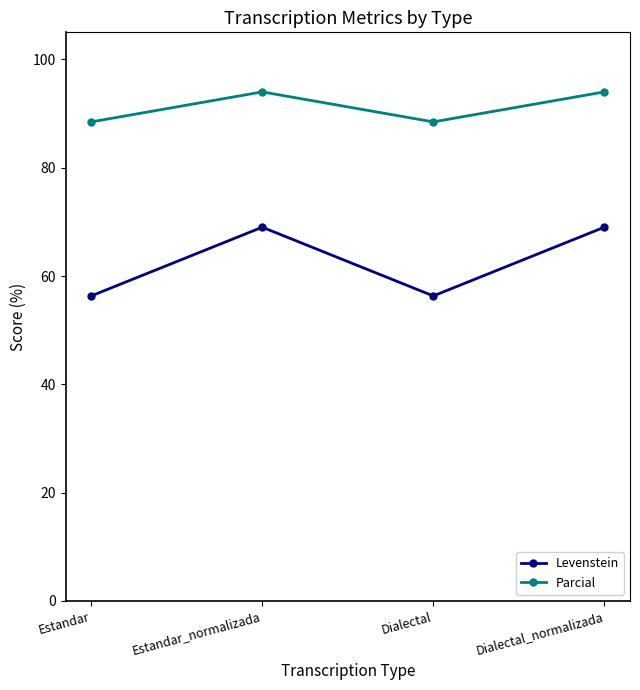

The value of Parcial at Dialectal_normalizada is 48.9. True or false?

False